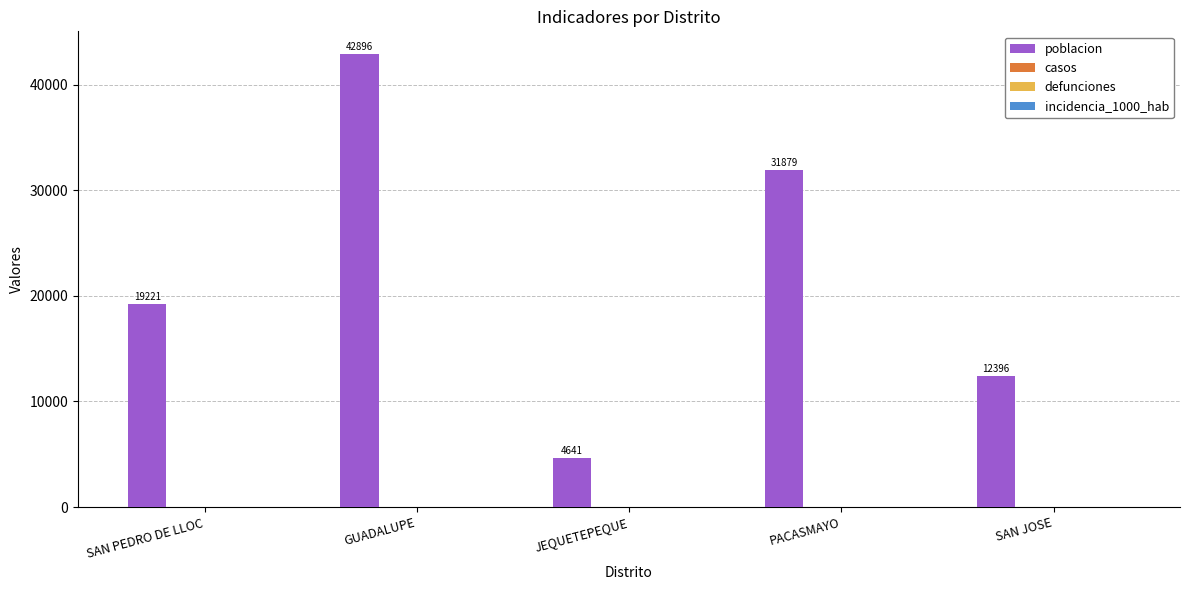

What is the sum of all values?

111033